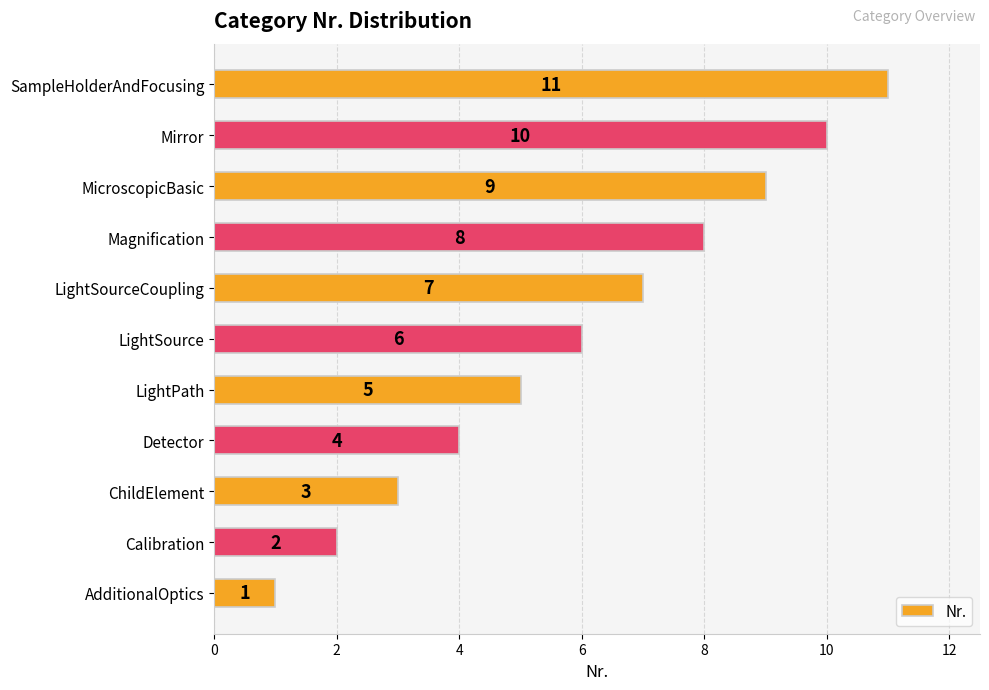

Between Detector and ChildElement, which is larger?

Detector